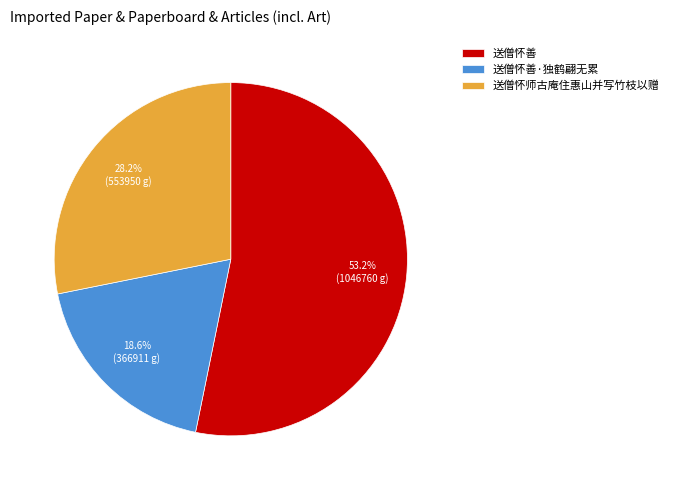

Is there any slice that represents more than half of the pie?

Yes